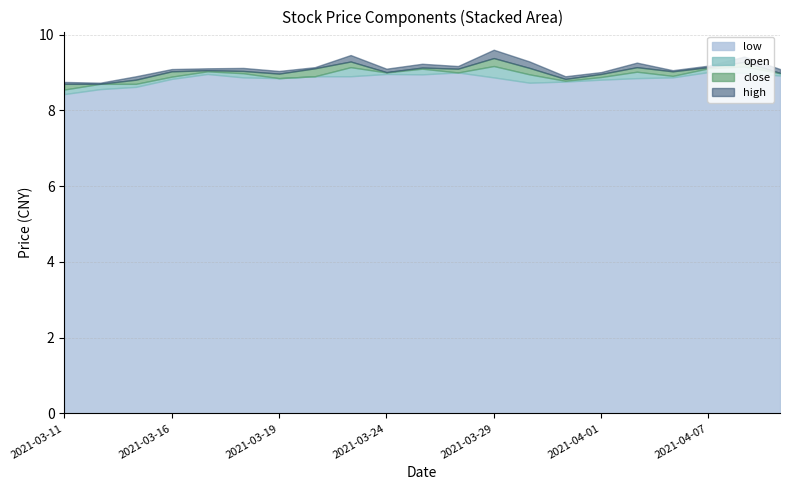

Does the chart display data point markers on the line(s)?

No